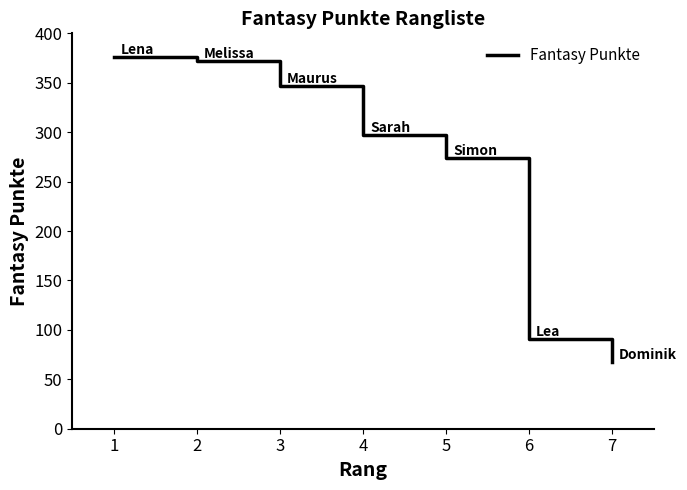

At which label is the value closest to 222?

5